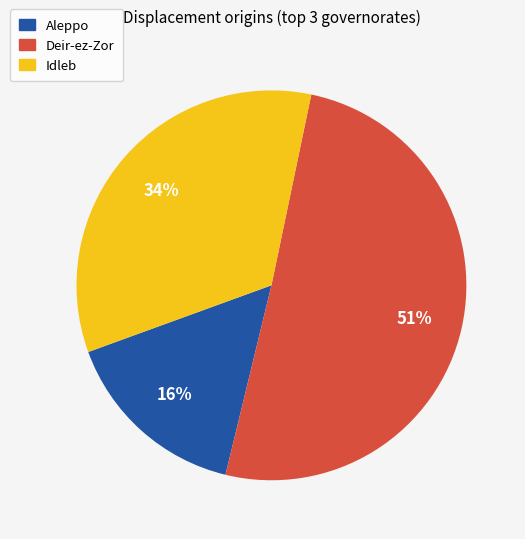

Is there any slice that represents more than half of the pie?

Yes